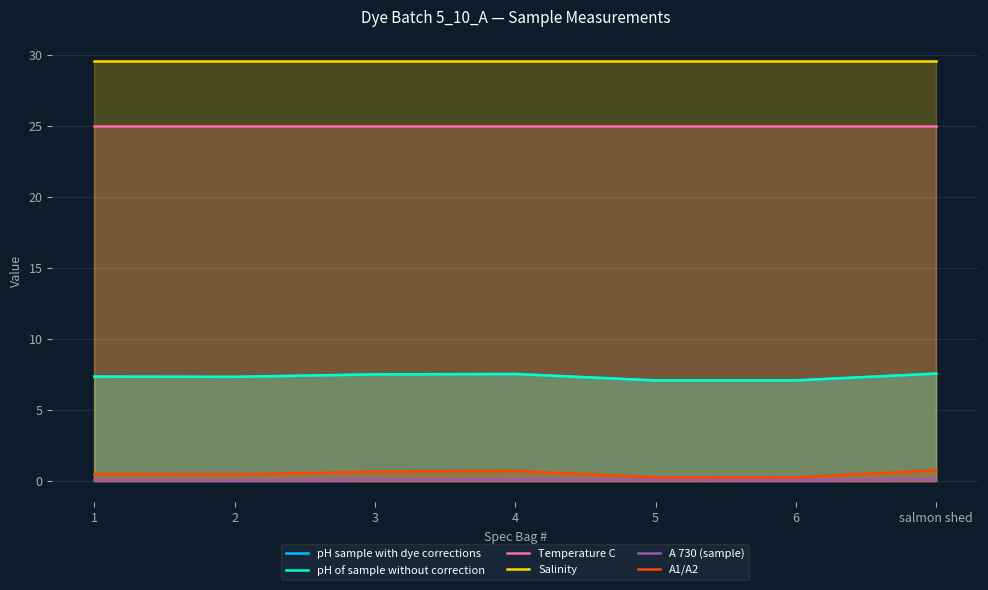

What is the value of the Temperature C point at the 1st from the left?

25.0